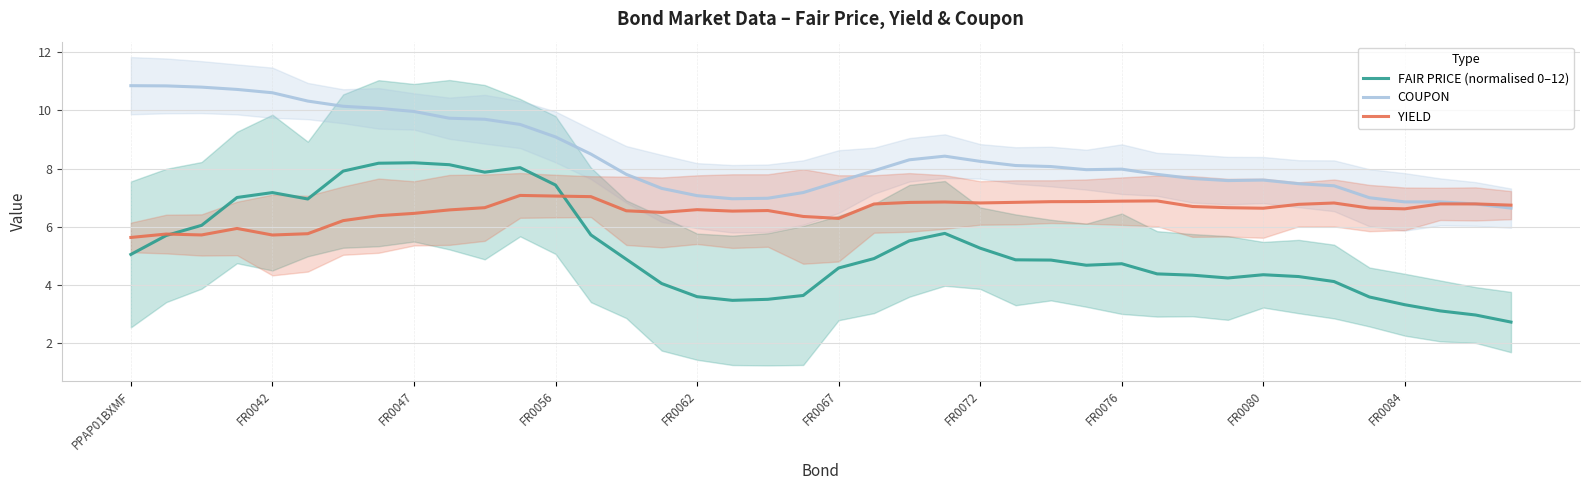

Between which two adjacent categories do COUPON and YIELD first intersect?

37 and 38